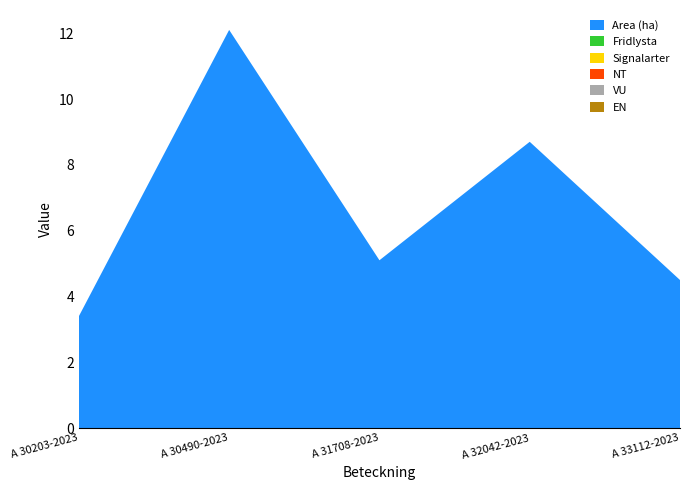

Reading left to right, extract all data points from this chart.

Area (ha): 3.4	12.1	5.1	8.7	4.5
Fridlysta: 0.0	0.0	0.0	0.0	0.0
Signalarter: 0.0	0.0	0.0	0.0	0.0
NT: 0.0	0.0	0.0	0.0	0.0
VU: 0.0	0.0	0.0	0.0	0.0
EN: 0.0	0.0	0.0	0.0	0.0